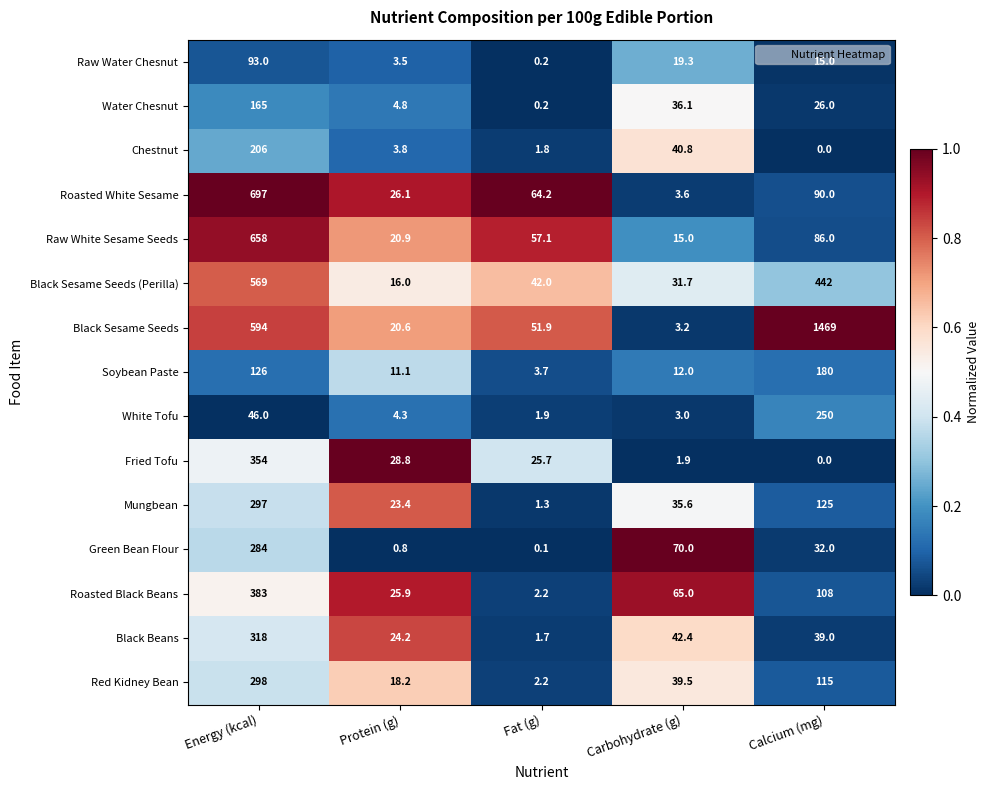

Where is Black Sesame Seeds (Perilla) nearest to the value 292?

Calcium (mg)